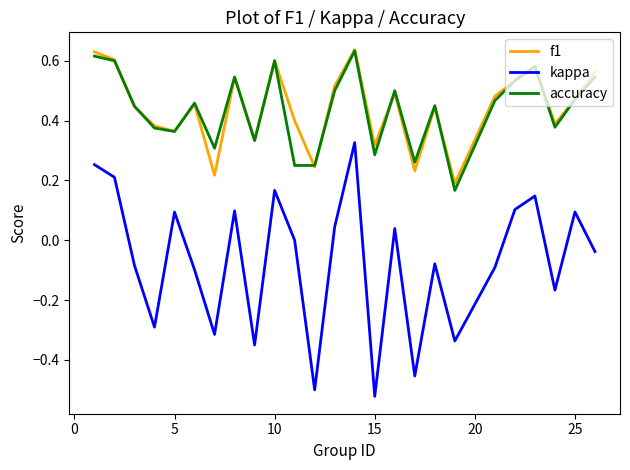

What are all the series names shown in the legend?

f1, kappa, accuracy